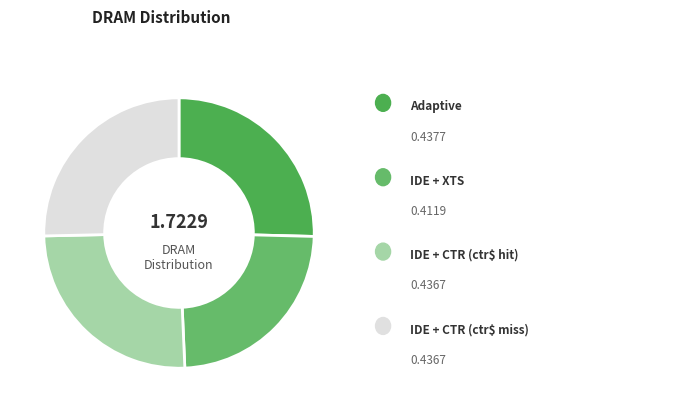

Which category has the smallest portion of the pie?

IDE + XTS